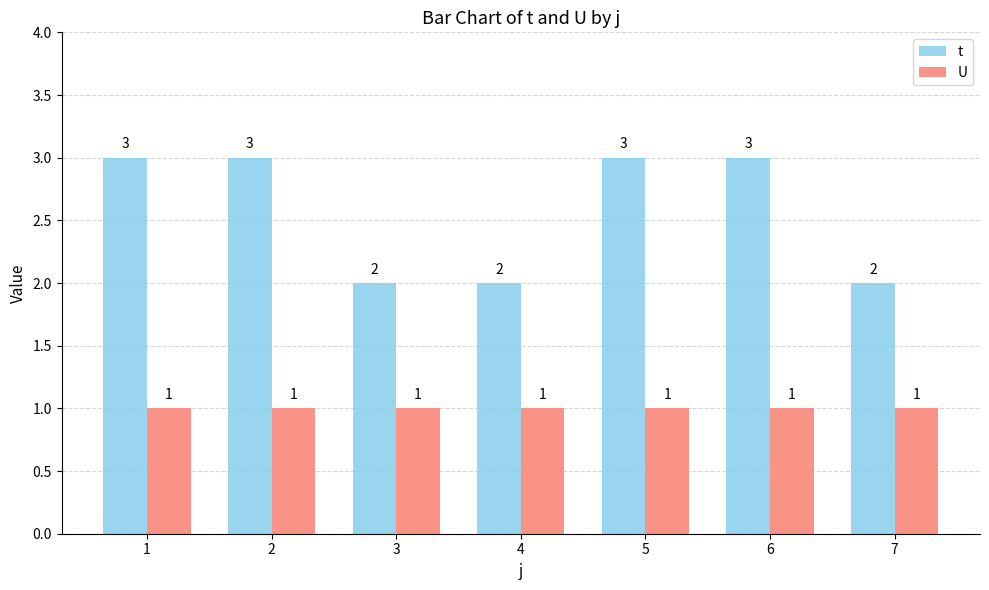

At how many categories does at least one series exceed 1?

7